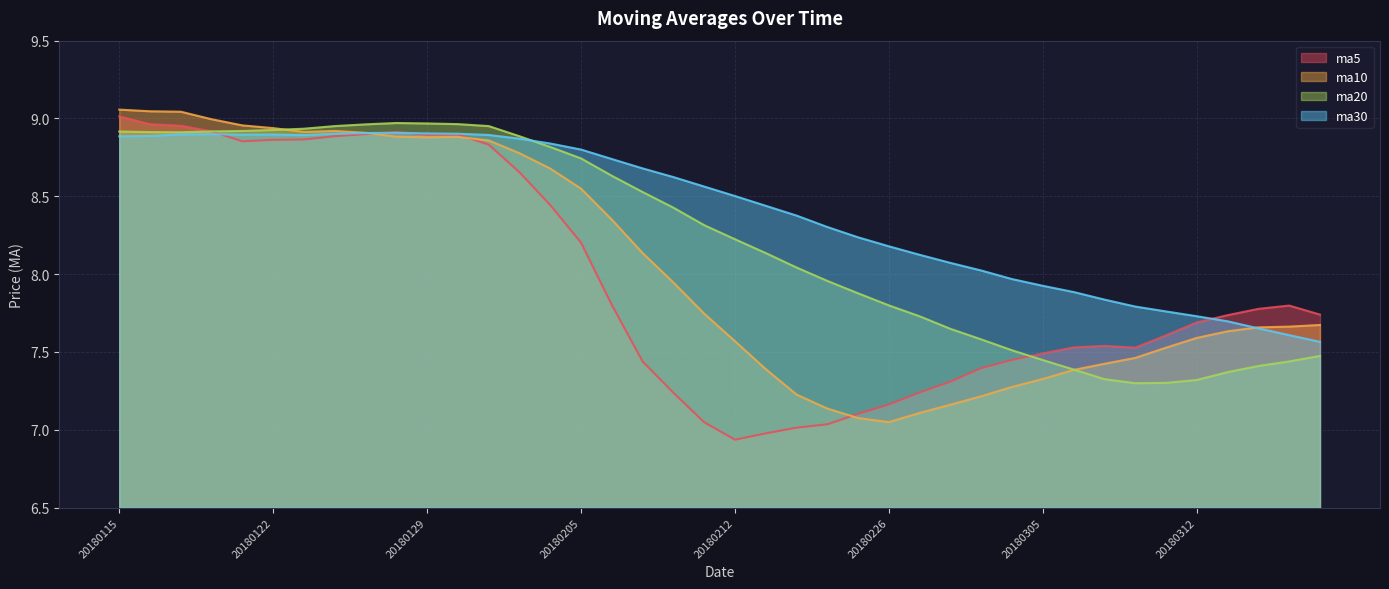

Rank the series by their maximum value, from highest to lowest.

ma10, ma5, ma20, ma30